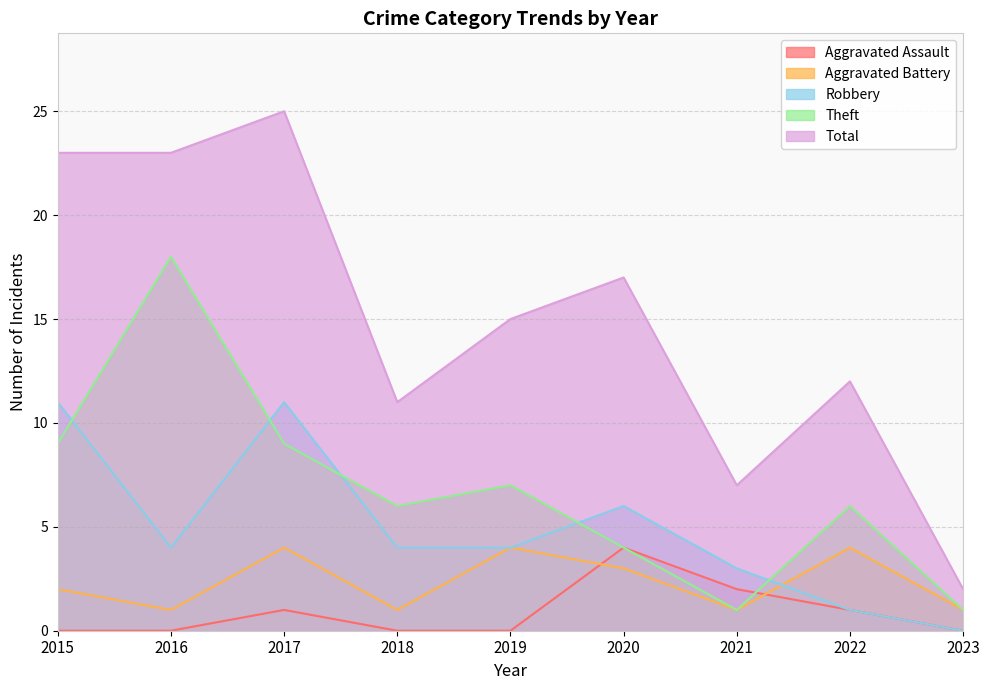

At how many categories does at least one series exceed 14?

5